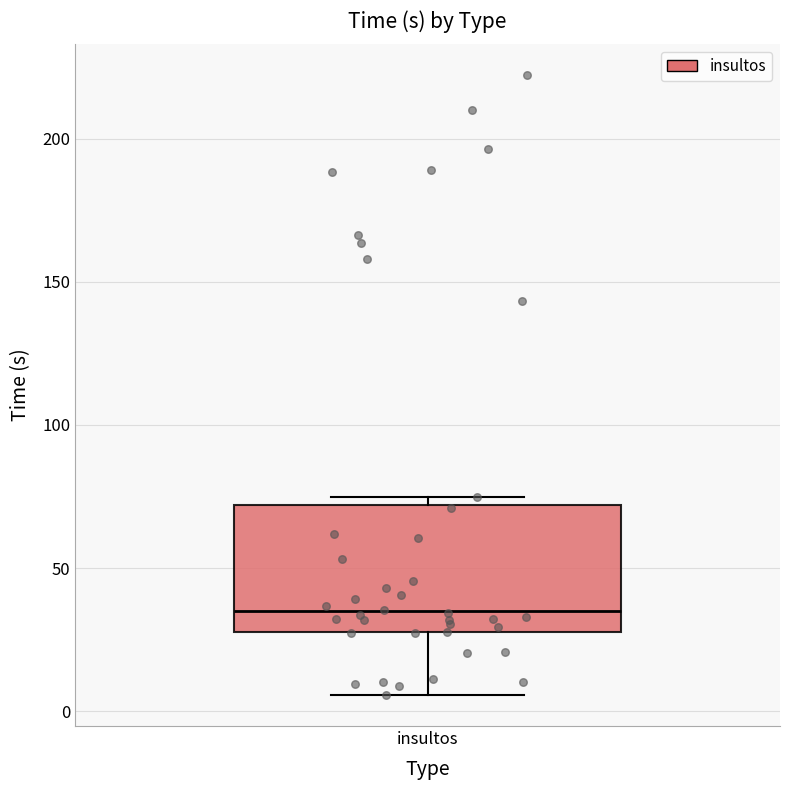

Read this box plot against the y-axis: the position of the median line, the range covered by the box, and the ends of both whiskers. The values are not printed on the chart, so give them approximately, as read against the axis.

median 35, box 30 to 70, whiskers 5 to 75